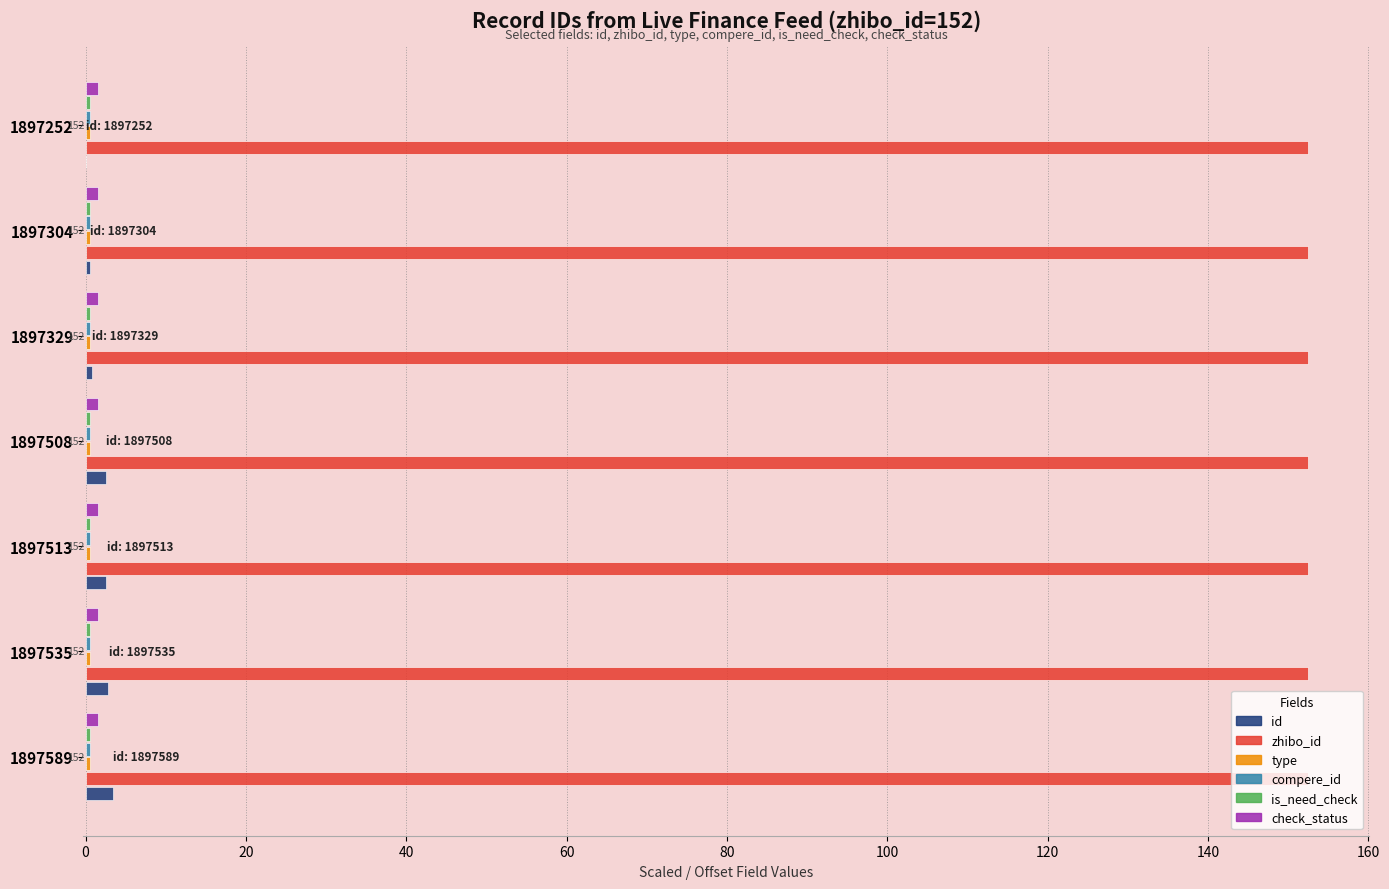

Which series has the largest total across all categories?

zhibo_id